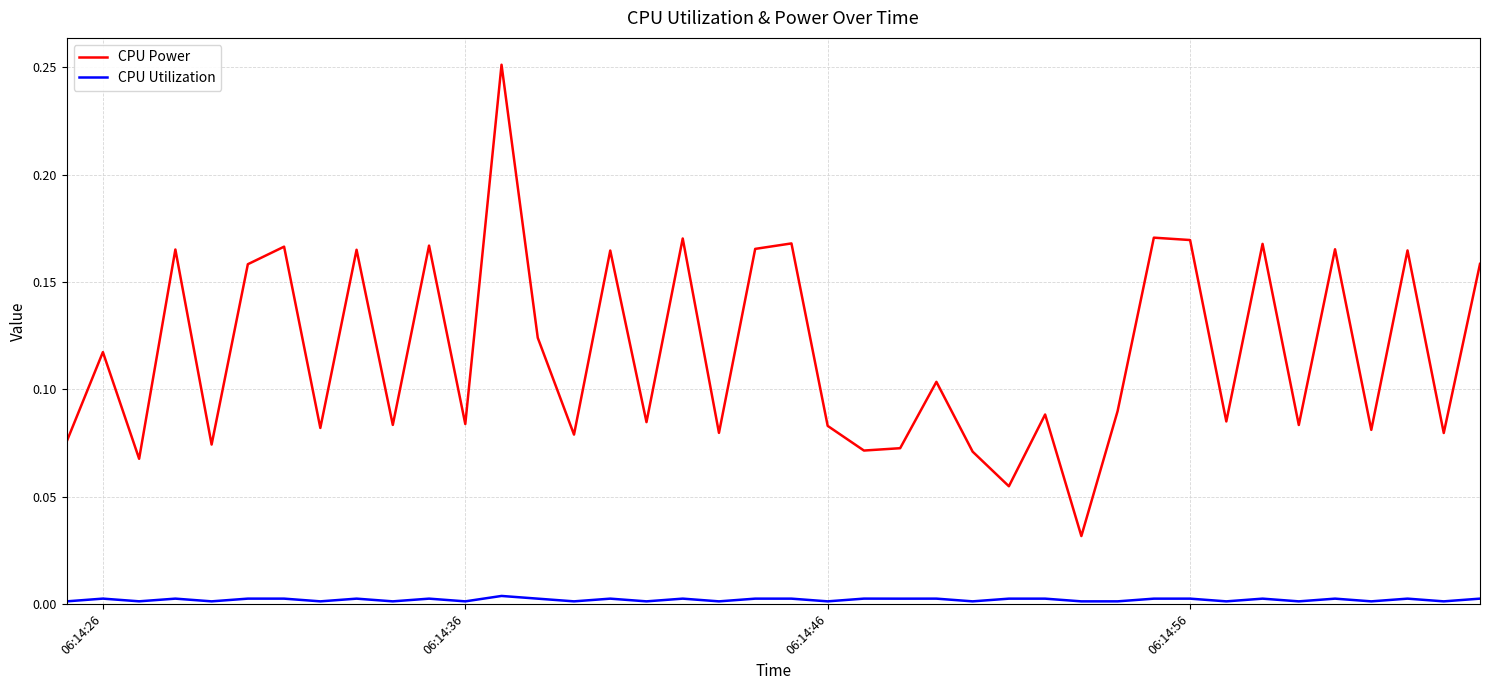

Which series has the widest spread of values?

CPU Power